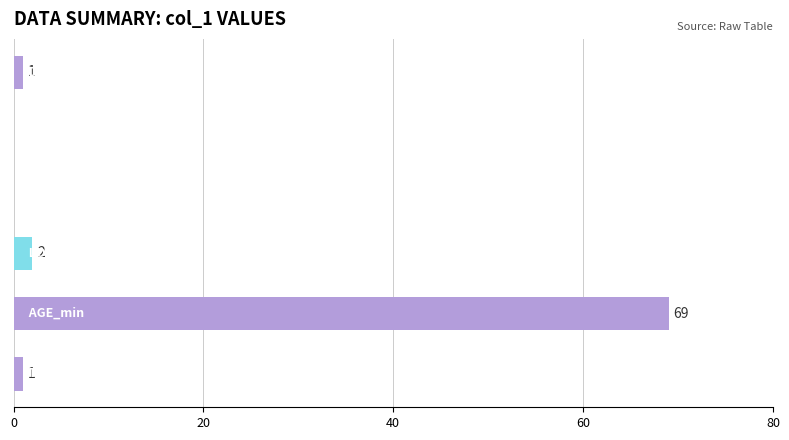

What is the greatest value displayed?

69